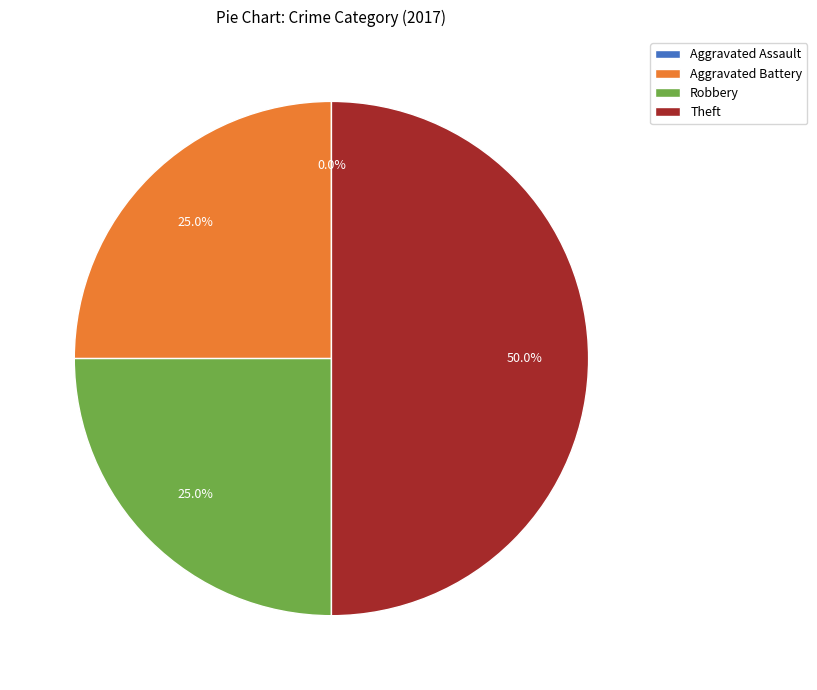

What is the smallest slice in the pie chart?

Aggravated Assault